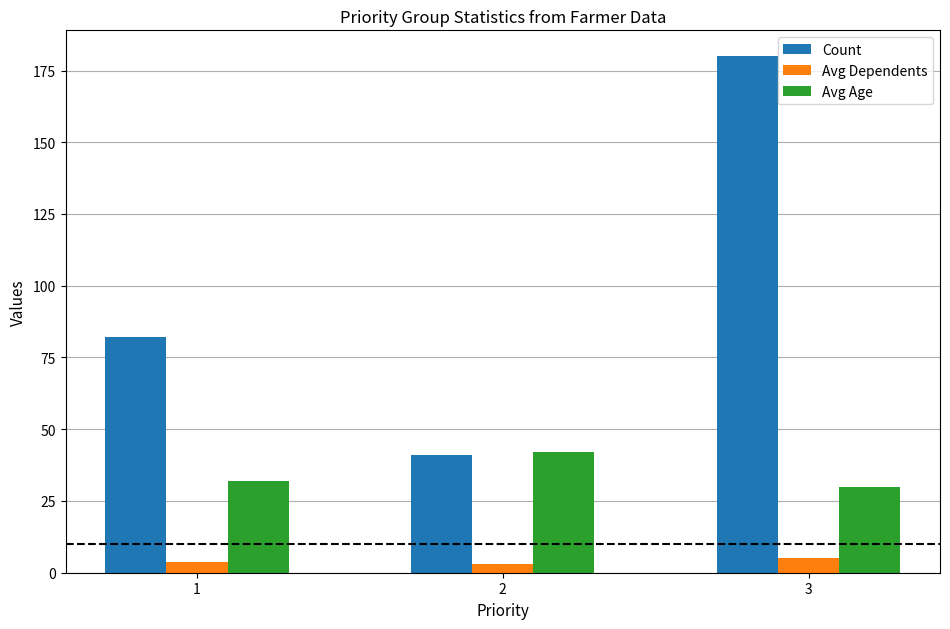

Reading right to left, list all the values displayed in this chart.

Count: 180.0	41.0	82.0
Avg Dependents: 5.0	3.0	3.9
Avg Age: 30.0	42.0	32.0